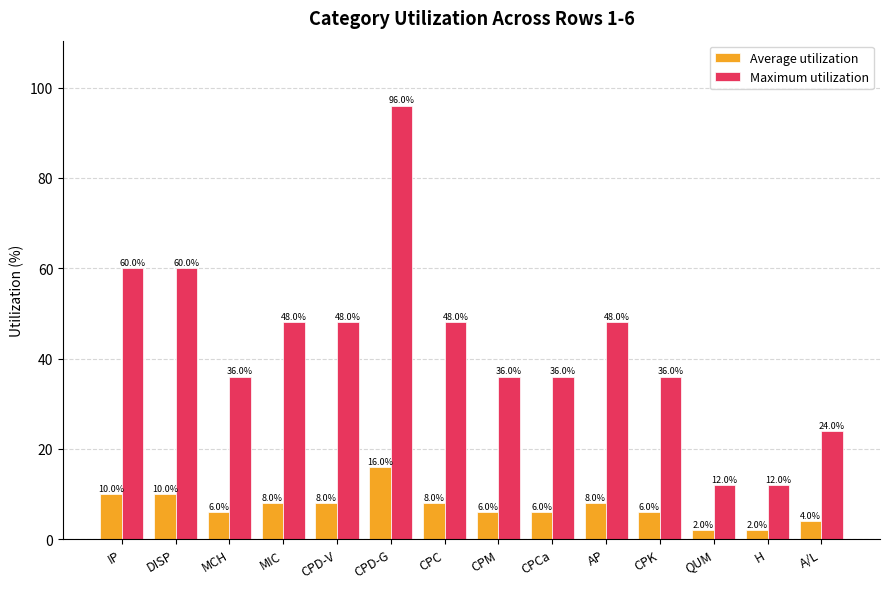

Count the Average utilization values in the range 6 to 8.

8